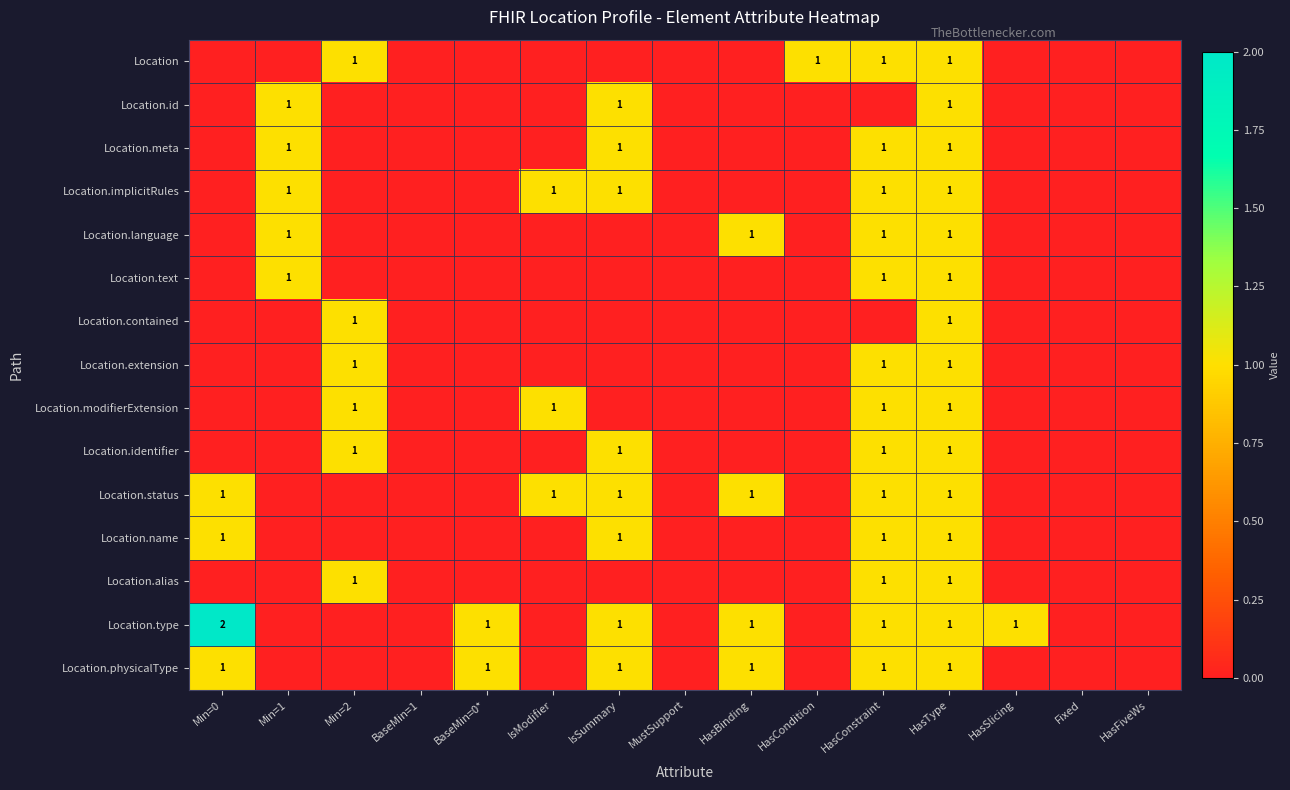

At which category is the sum across all series the highest?

HasType